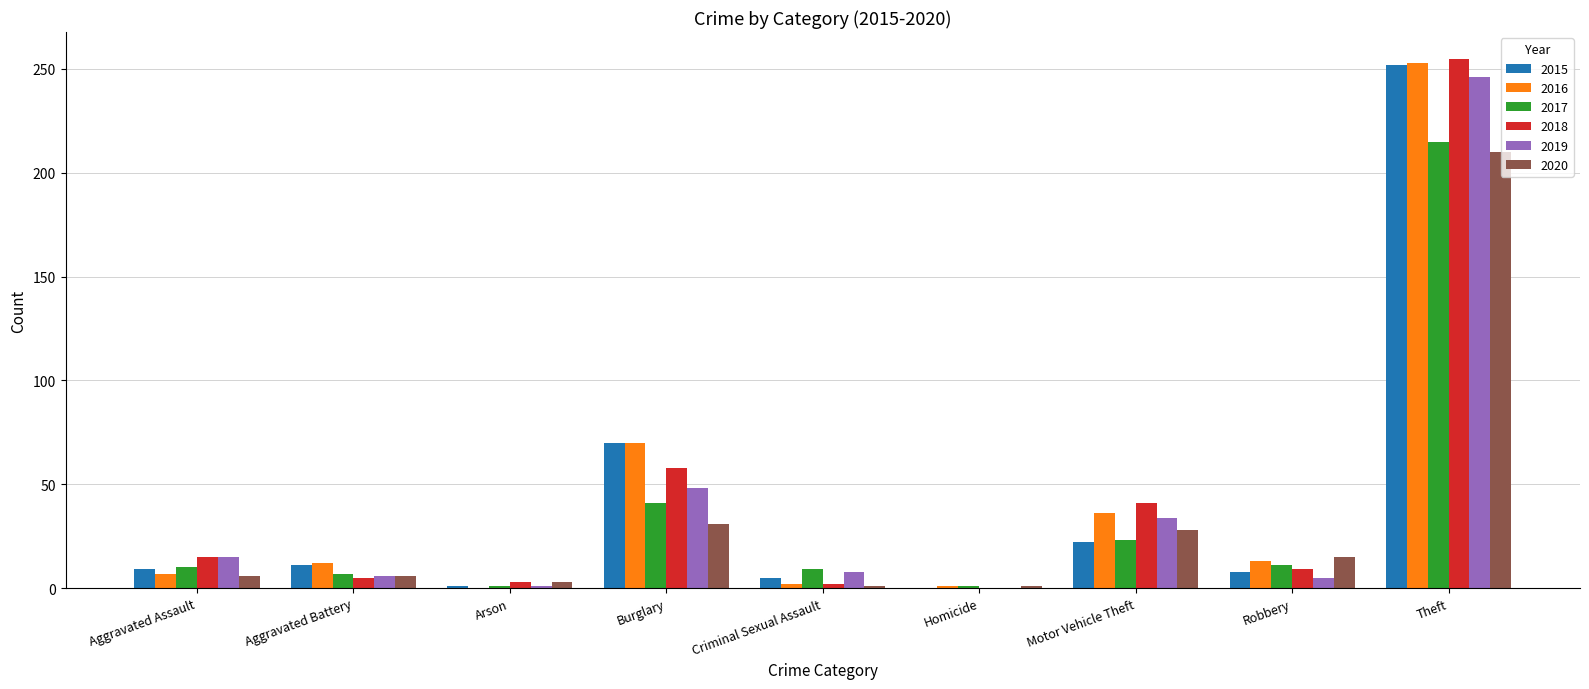

What is the sum of all 2015 values?

378